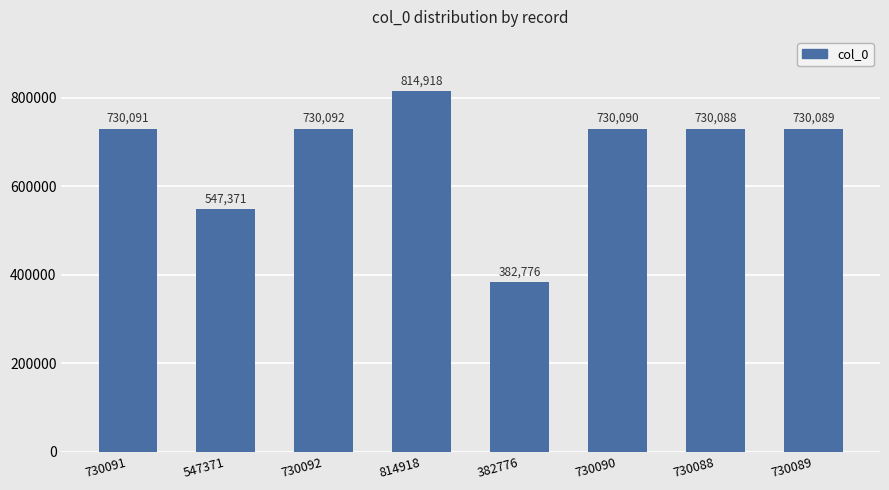

What is the difference between the maximum and minimum values?

432142